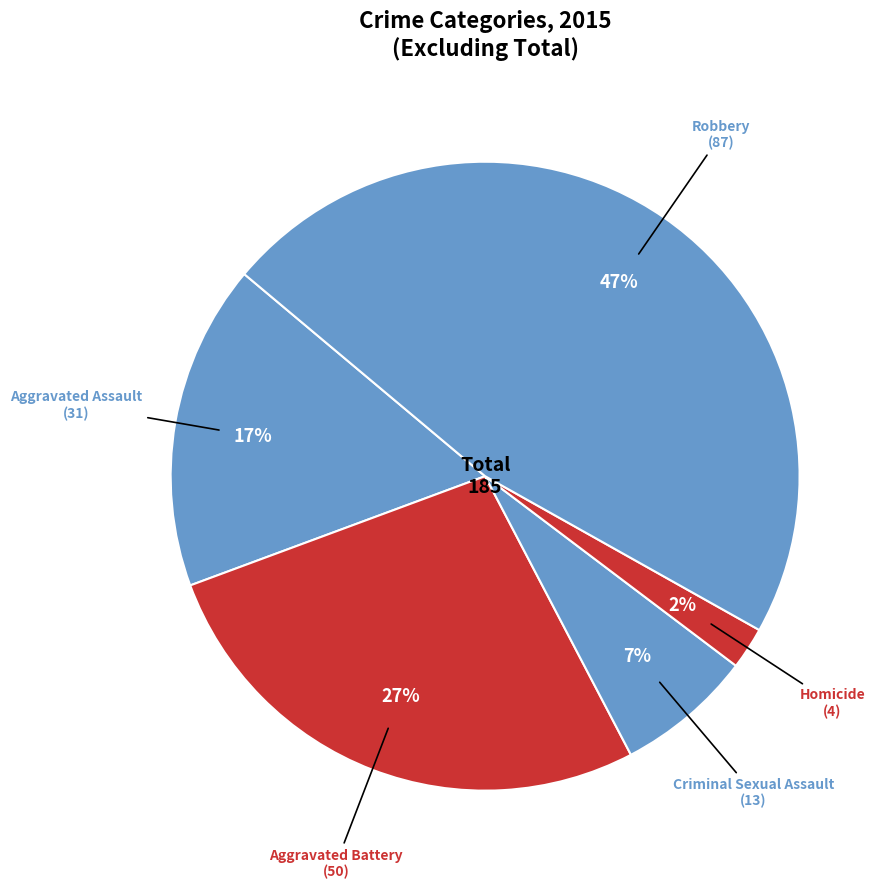

Count the number of slices in the pie.

5